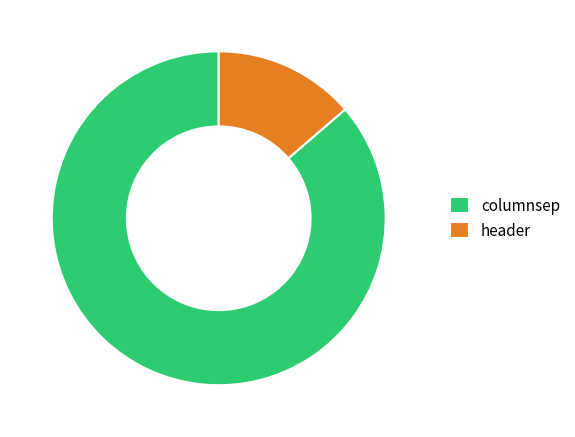

Is it true that header is 14% of the pie?

True